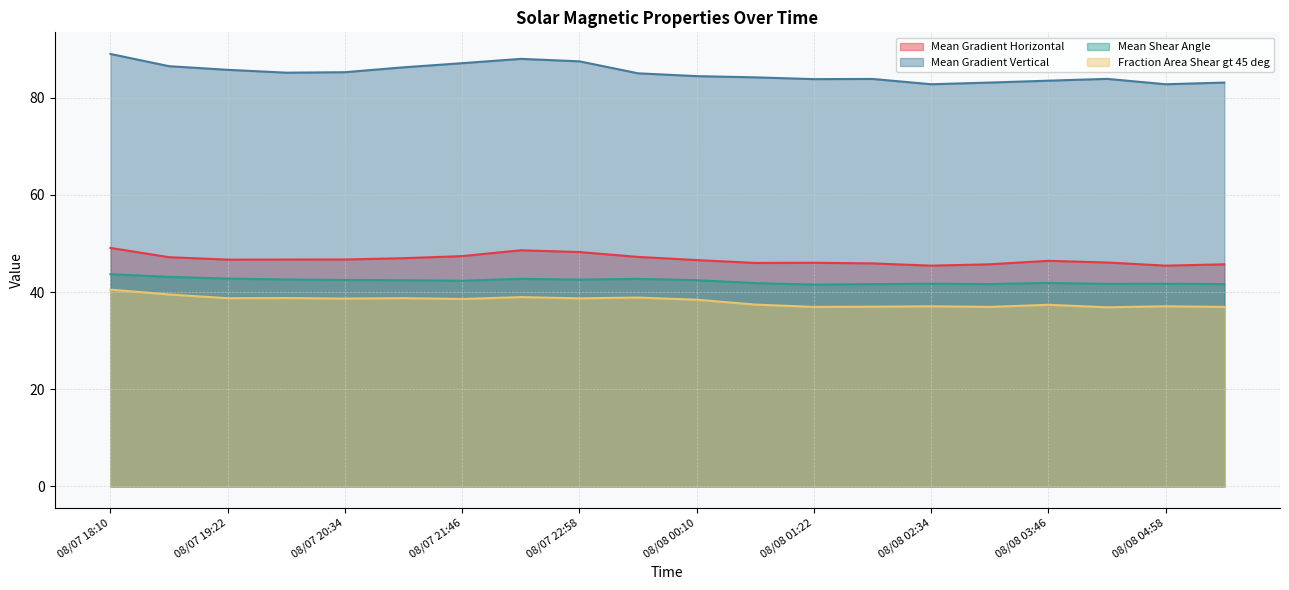

Is it true that Fraction Area Shear gt 45 deg equals 70.4 at 08/07 18:46?

False